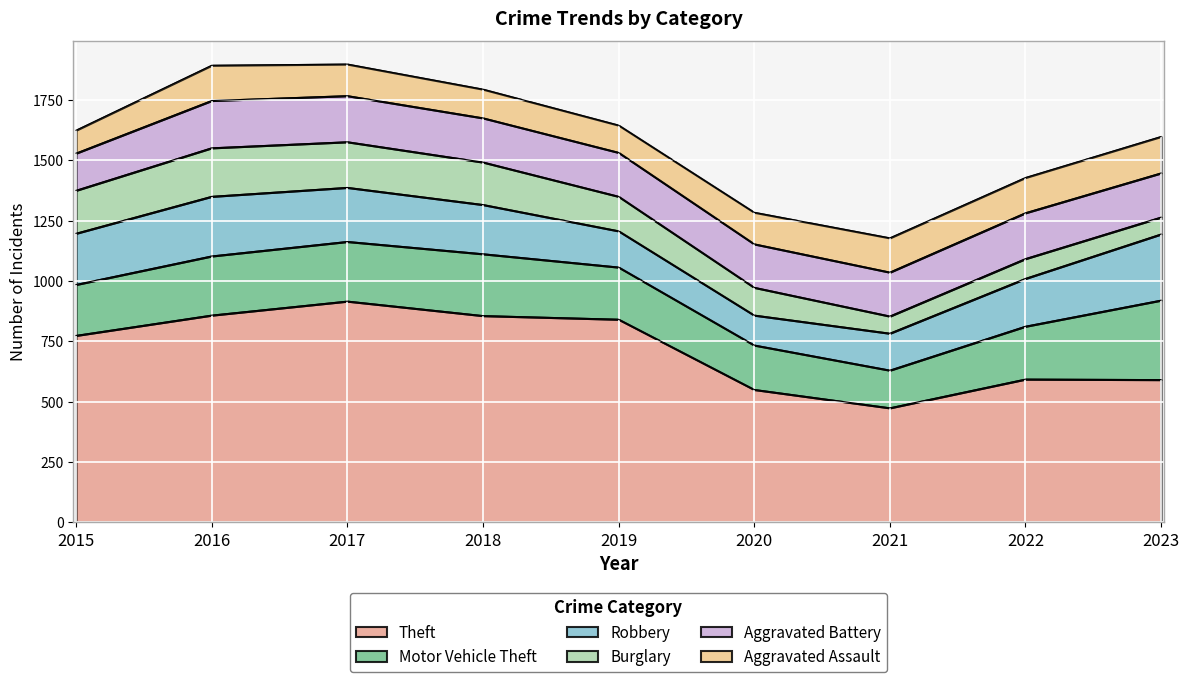

Rank the series at 2017 from highest to lowest value.

Theft, Motor Vehicle Theft, Robbery, Aggravated Battery, Burglary, Aggravated Assault